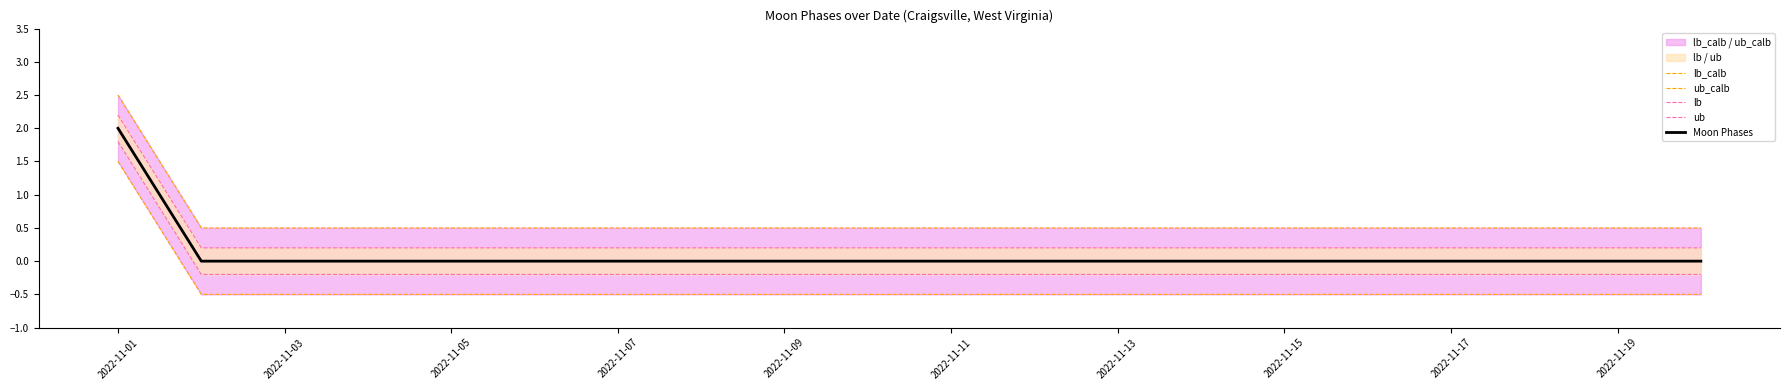

List the series in order of their overall mean, lowest first.

lb_calb, lb, Moon Phases, ub, ub_calb